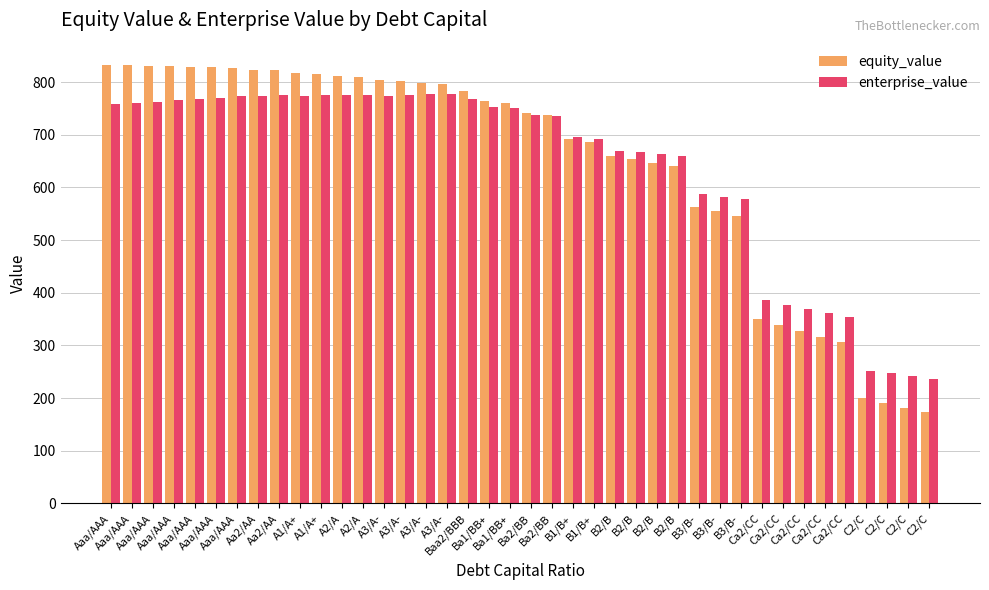

Between Aaa/AAA and B2/B, which series saw the biggest shift?

equity_value